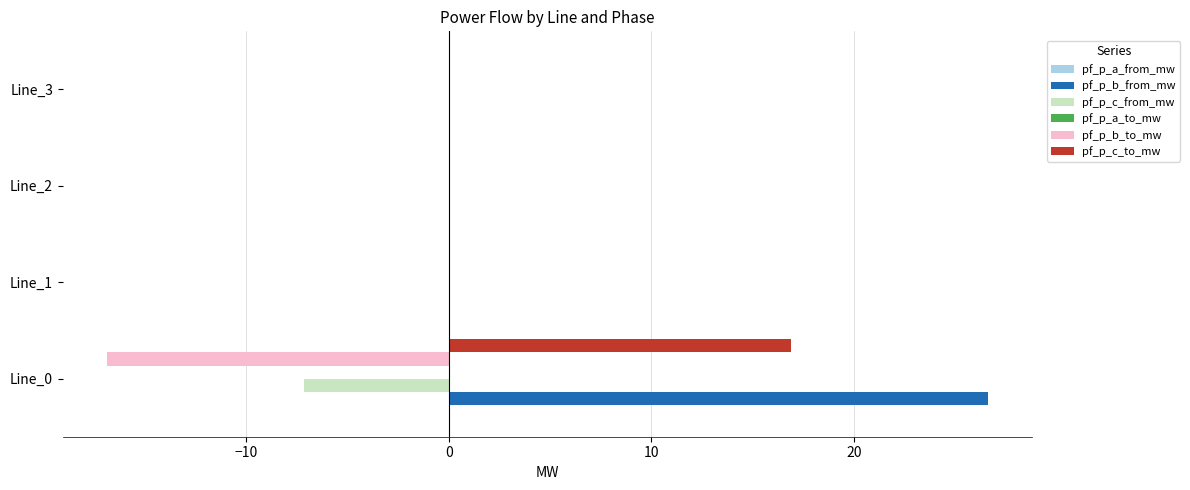

Which series has the largest total across all categories?

pf_p_b_from_mw